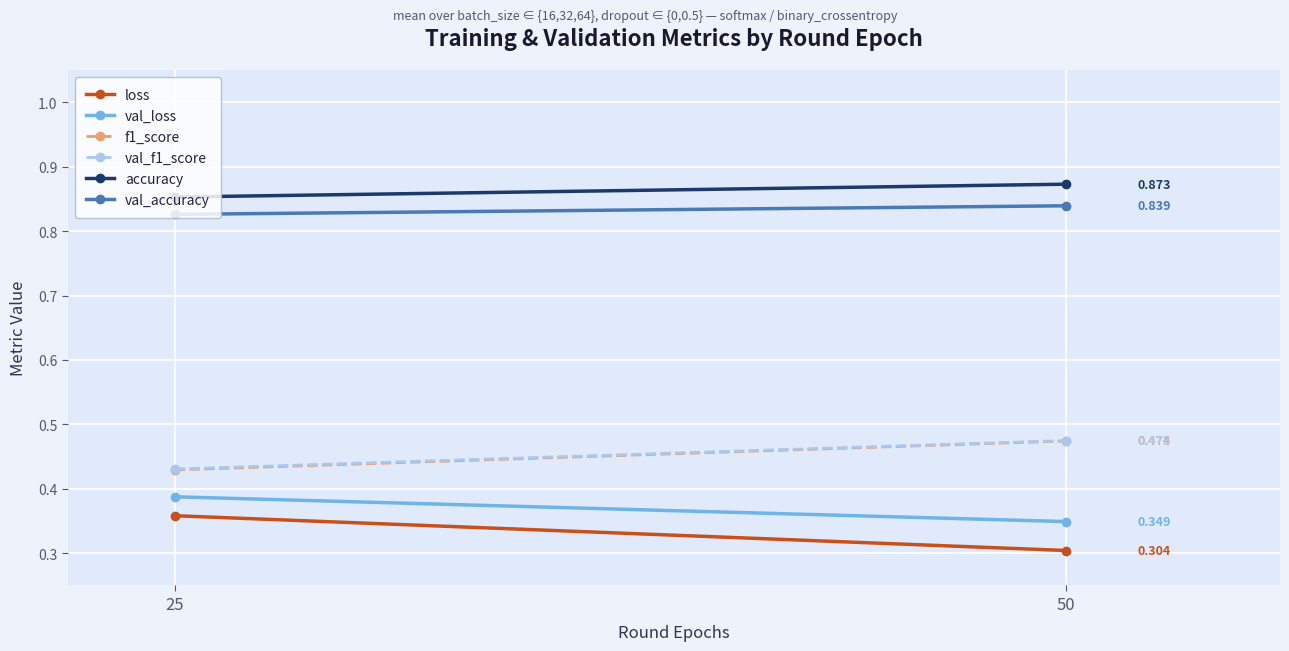

What is the difference between the maximum and minimum values in the loss series?

0.1